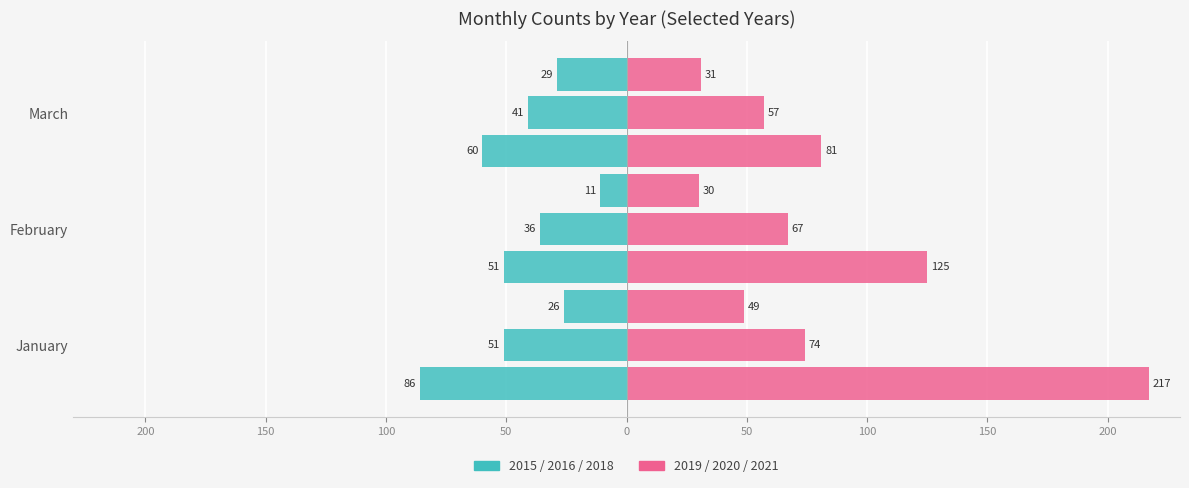

List the series in order of their peak value, highest first.

2019 (right), 2015 (left)